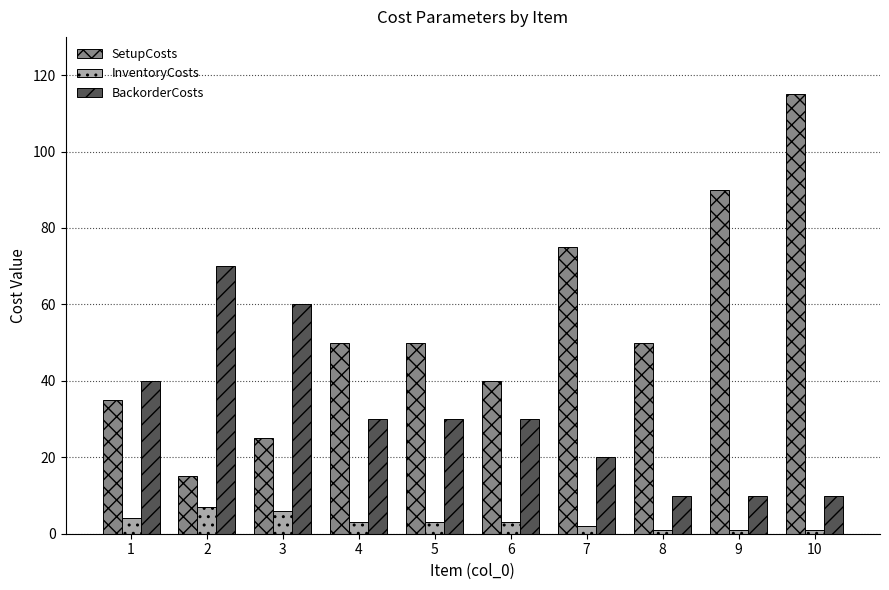

Which series changed the most between 8 and 9?

SetupCosts